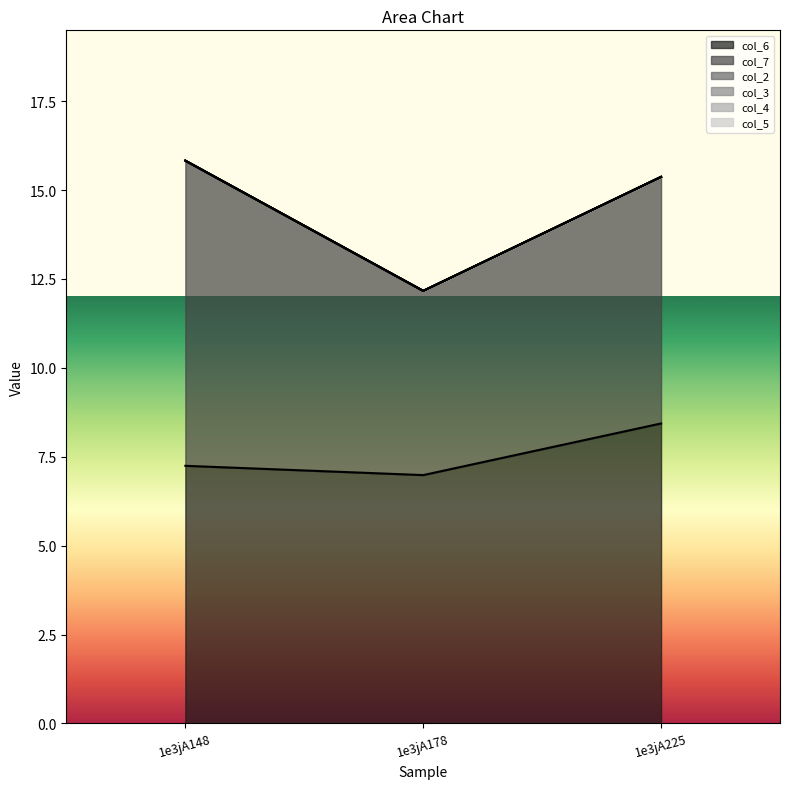

What is the difference between the second highest and minimum values in the col_6 series?

0.3